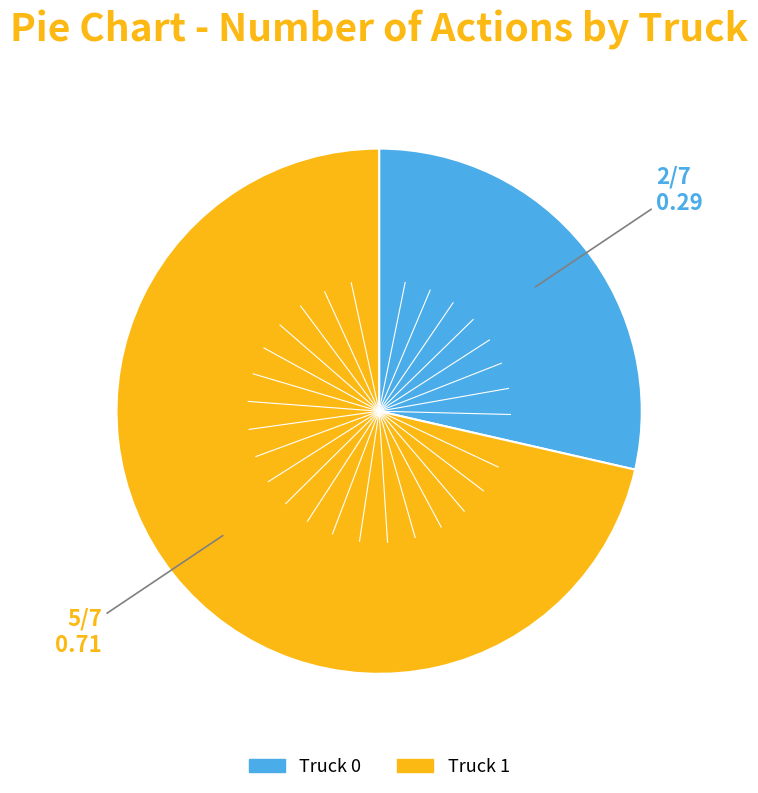

What is the largest slice in the pie chart?

Truck 1